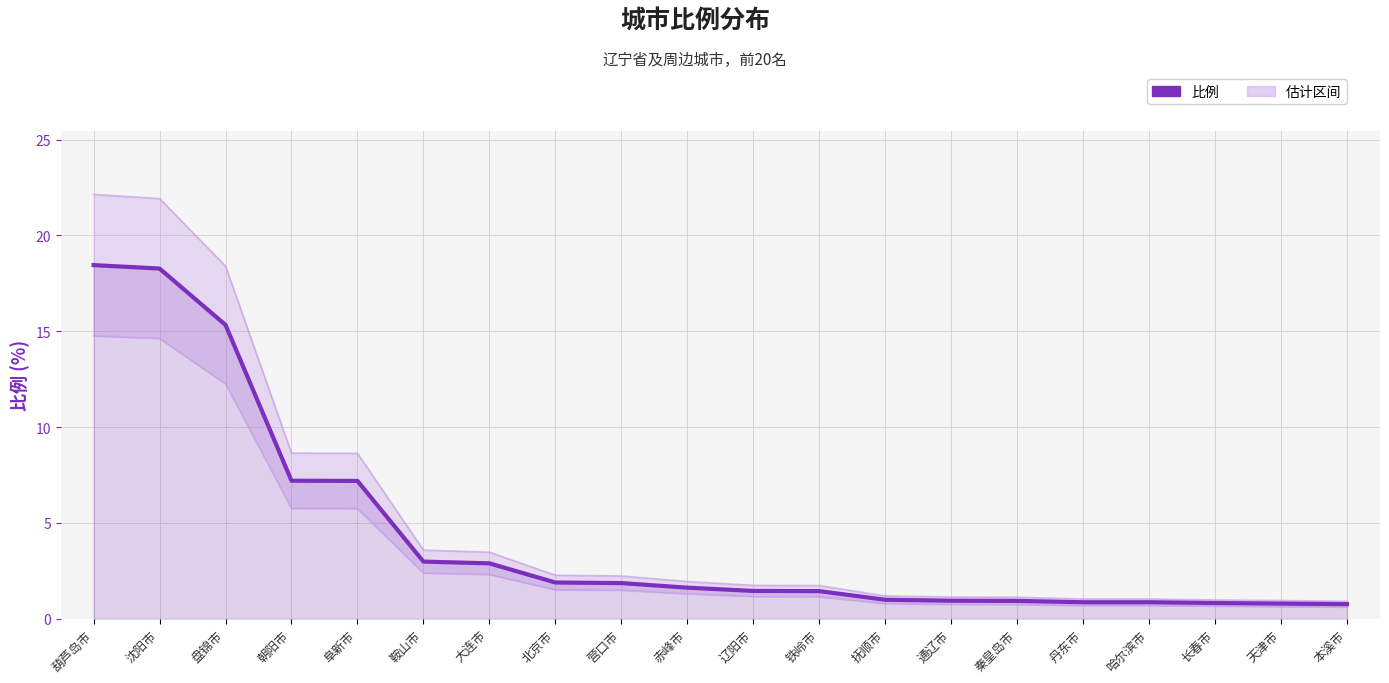

The value at 长春市 is 0.8. True or false?

True